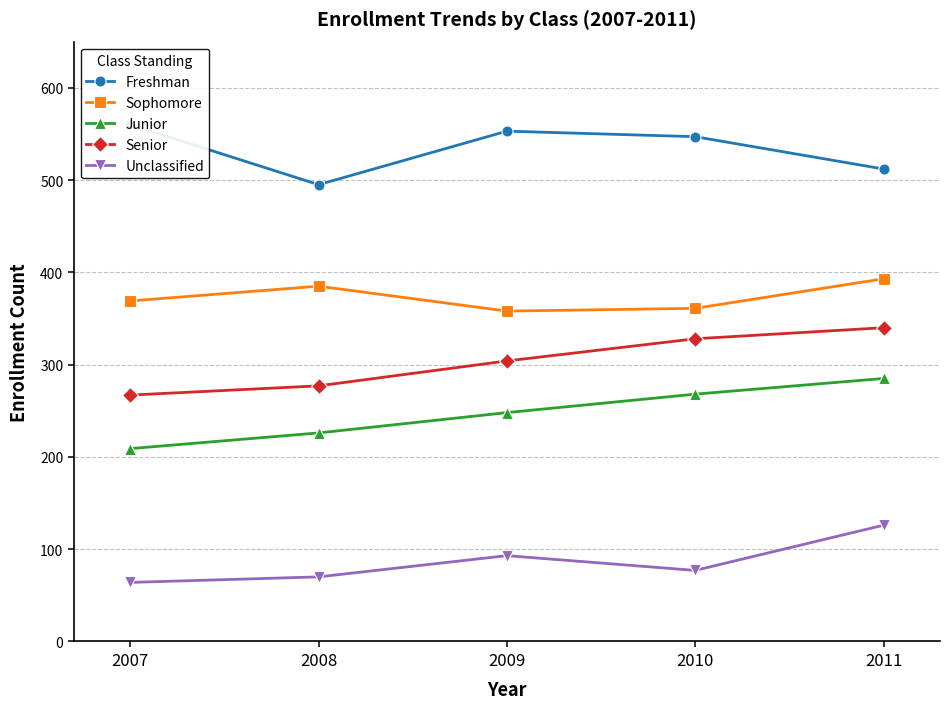

Between 2009 and 2007, which is larger?

2007